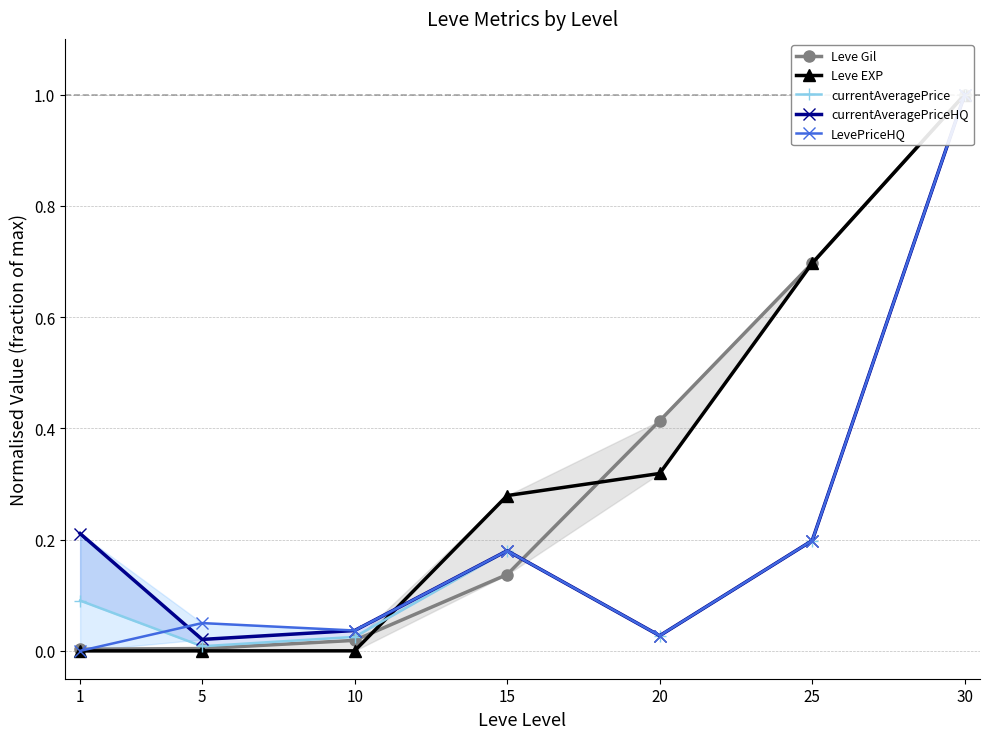

What is the sum of all Leve EXP values?

2.3